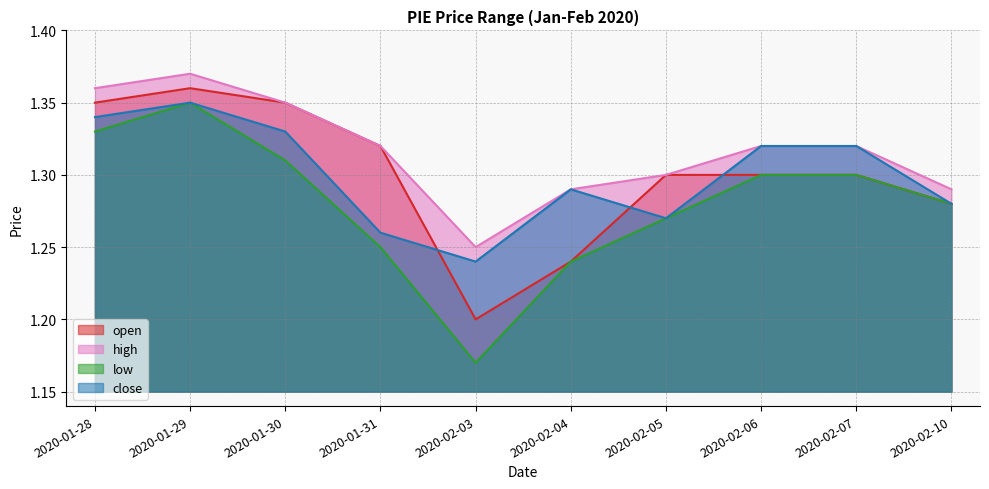

Reading left to right, list all the values displayed in this chart.

open: 2020-01-28=1.4	2020-01-29=1.4	2020-01-30=1.4	2020-01-31=1.3	2020-02-03=1.2	2020-02-04=1.2	2020-02-05=1.3	2020-02-06=1.3	2020-02-07=1.3	2020-02-10=1.3
high: 2020-01-28=1.4	2020-01-29=1.4	2020-01-30=1.4	2020-01-31=1.3	2020-02-03=1.2	2020-02-04=1.3	2020-02-05=1.3	2020-02-06=1.3	2020-02-07=1.3	2020-02-10=1.3
low: 2020-01-28=1.3	2020-01-29=1.4	2020-01-30=1.3	2020-01-31=1.2	2020-02-03=1.2	2020-02-04=1.2	2020-02-05=1.3	2020-02-06=1.3	2020-02-07=1.3	2020-02-10=1.3
close: 2020-01-28=1.3	2020-01-29=1.4	2020-01-30=1.3	2020-01-31=1.3	2020-02-03=1.2	2020-02-04=1.3	2020-02-05=1.3	2020-02-06=1.3	2020-02-07=1.3	2020-02-10=1.3